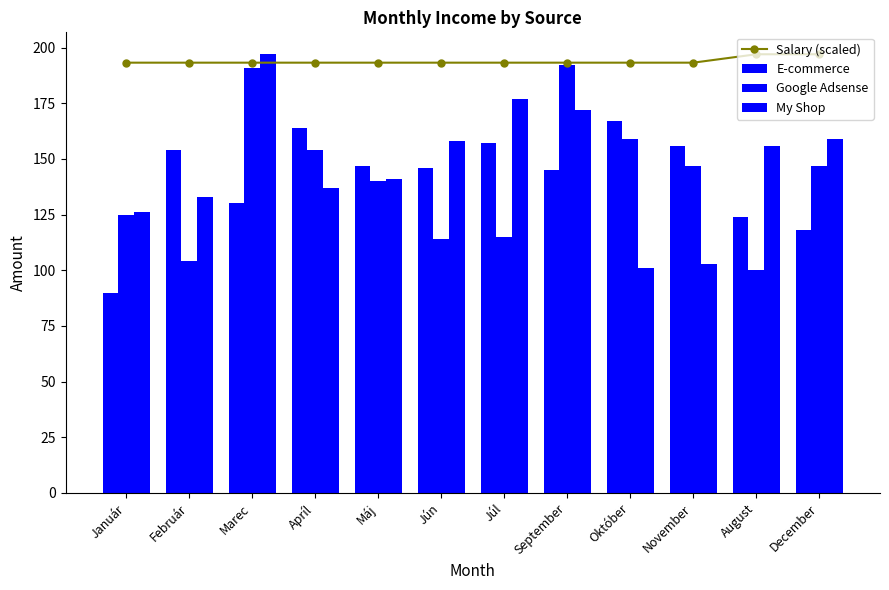

True or false: Google Adsense has a value of 114.0 at Jún.

True